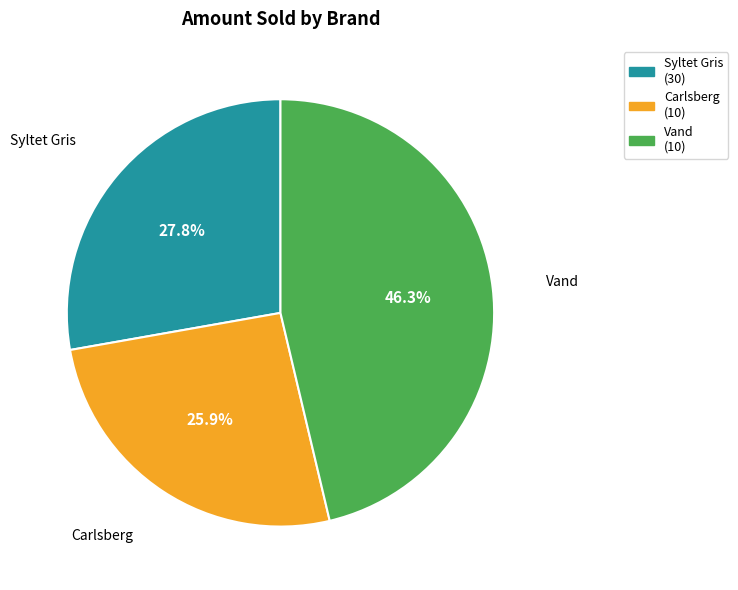

Combined, do Syltet Gris (30) and Vand (10) account for over 50%?

Yes